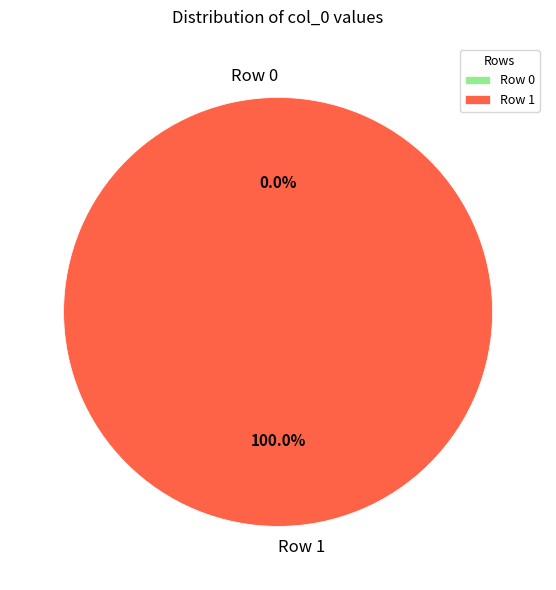

To the nearest percent, what is the difference between the Row 0 and Row 1 slice percentages?

100%